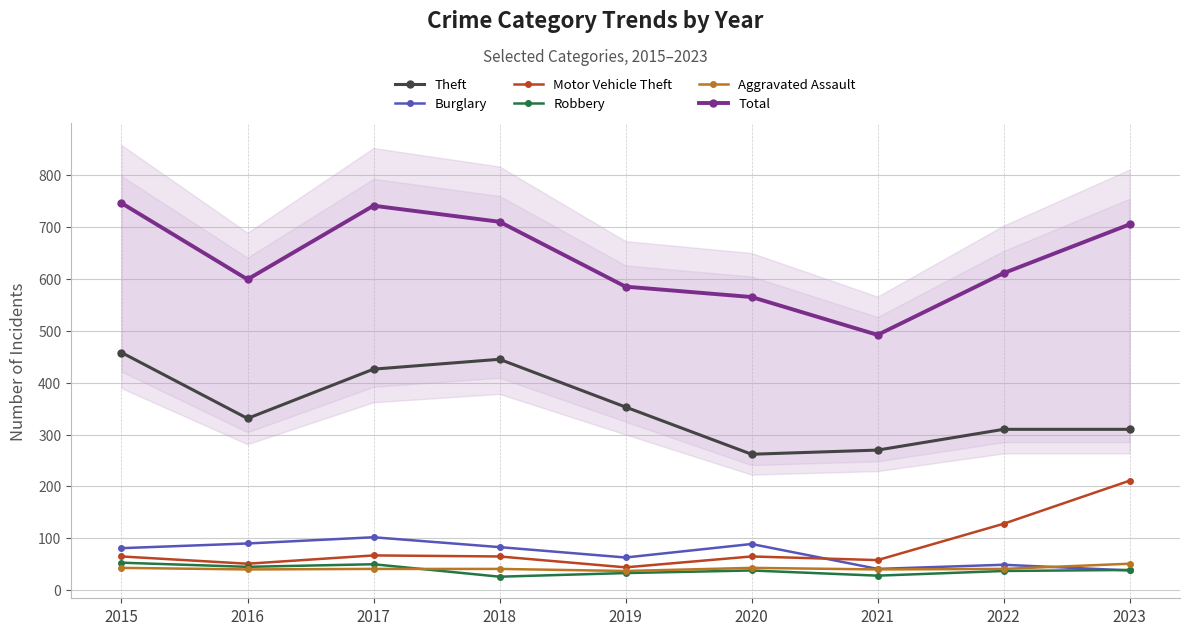

True or false: Robbery and Motor Vehicle Theft cross at least once.

False